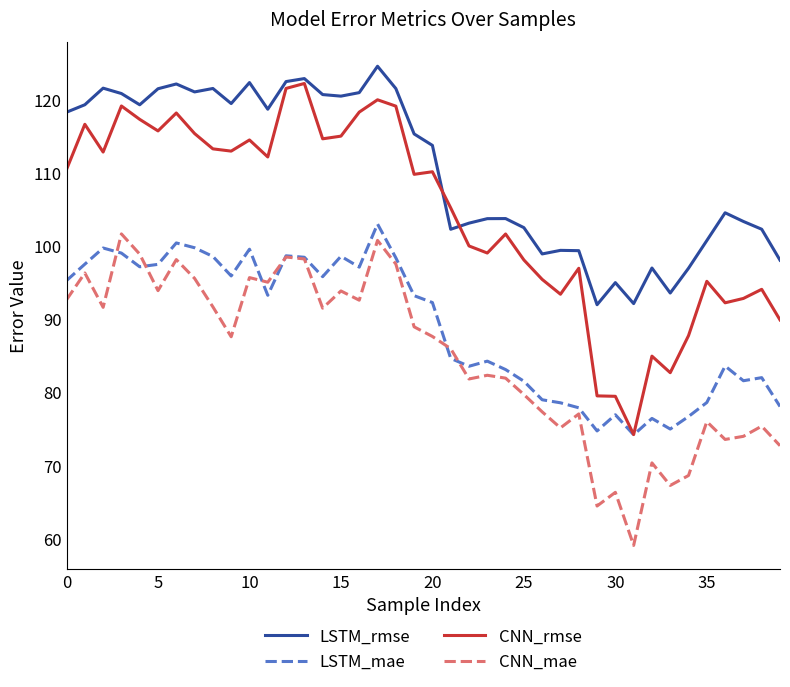

What is the difference between the maximum and minimum values in the LSTM_rmse series?

32.6